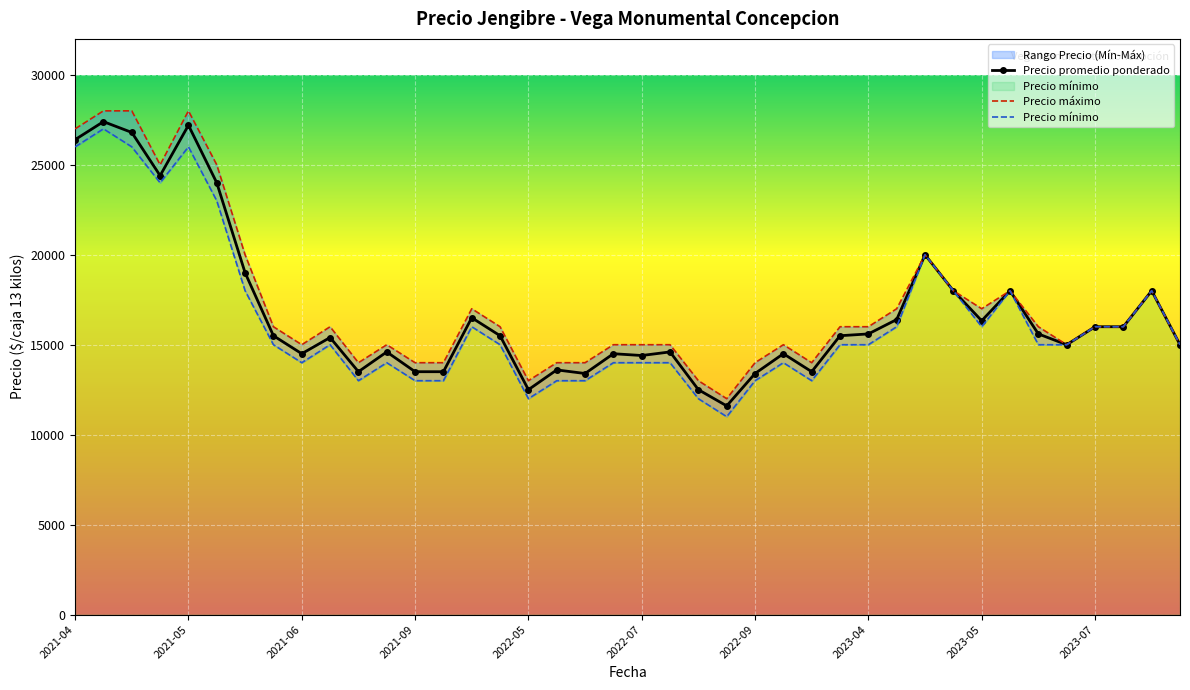

True or false: Precio minimo has more than 0 points higher than both neighbors.

True